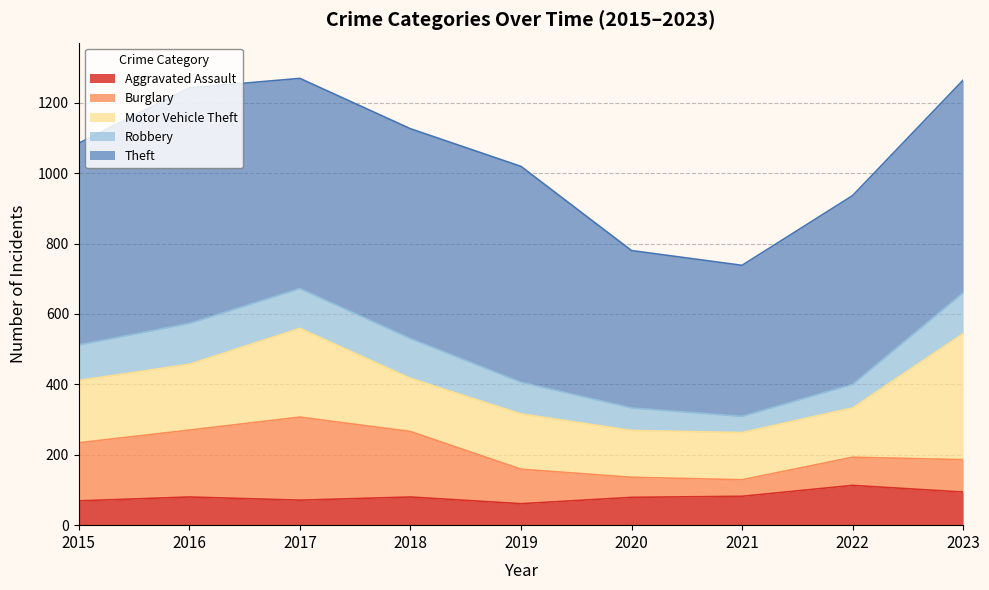

What are all the series names shown in the legend?

Aggravated Assault, Burglary, Motor Vehicle Theft, Robbery, Theft